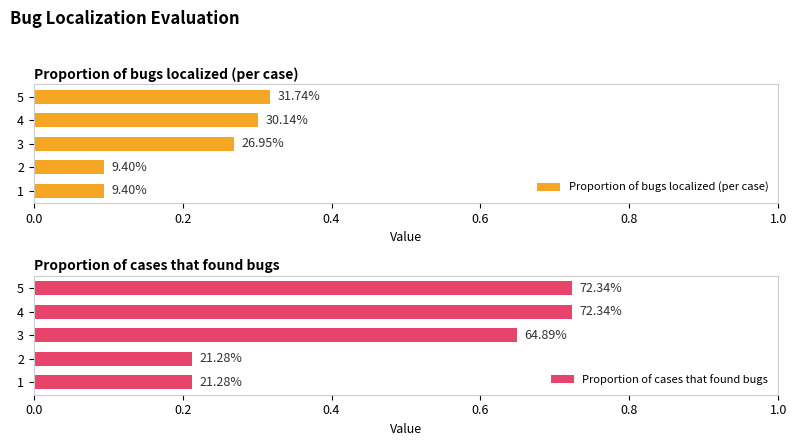

What are all the series names shown in the legend?

Proportion of bugs localized (per case), Proportion of cases that found bugs